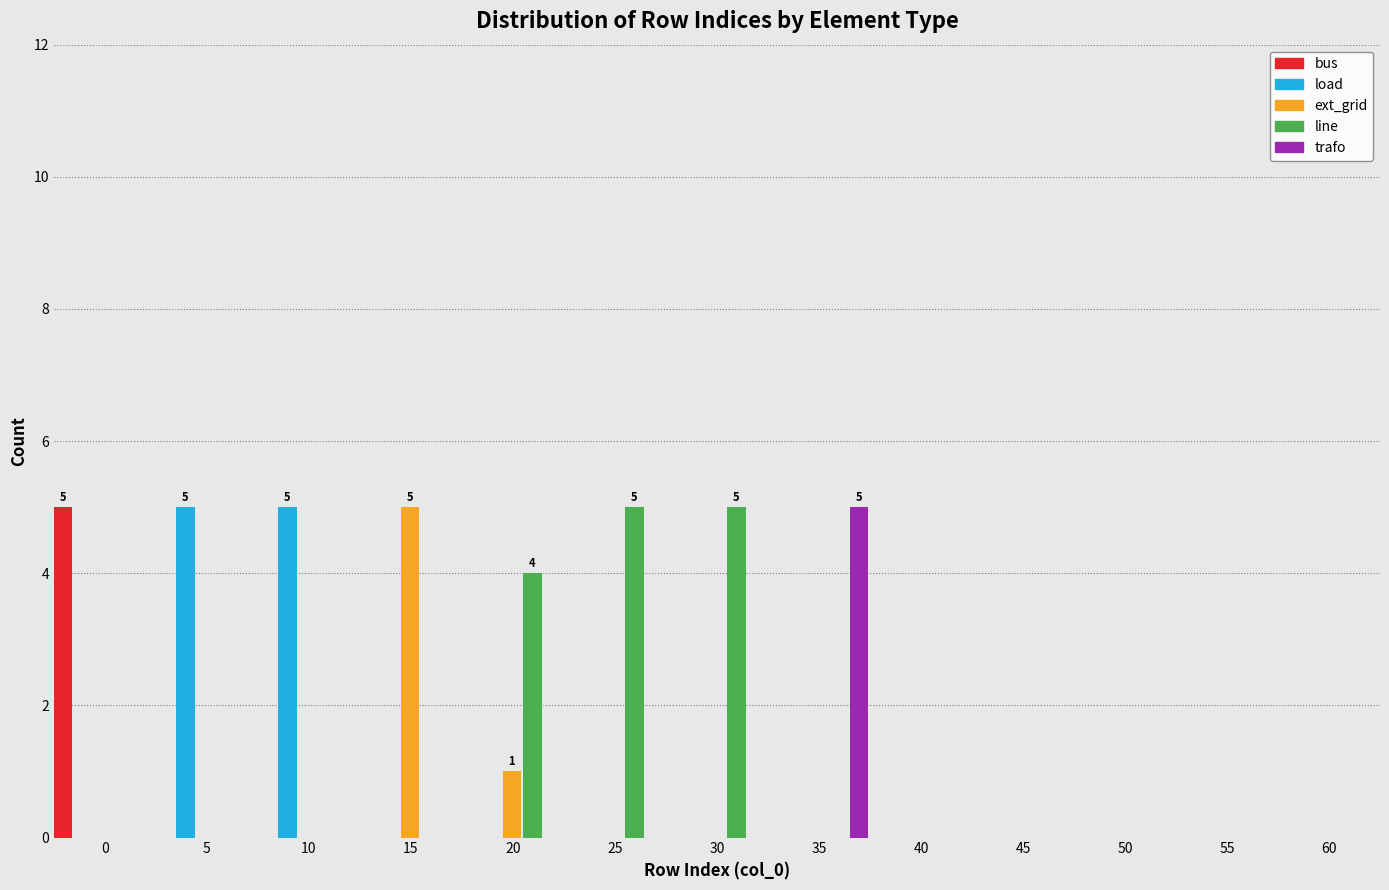

What is the highest value of the bus series?

5